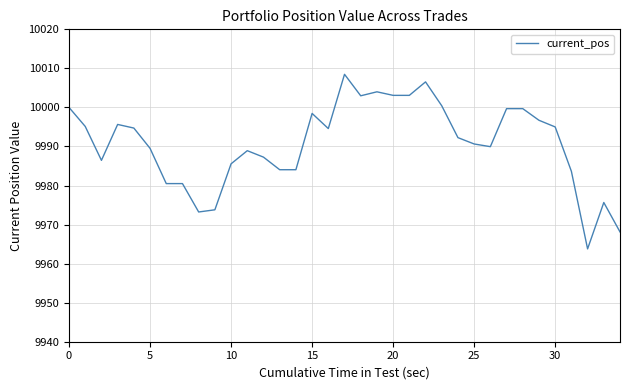

What is the difference between the maximum and minimum values?

44.7